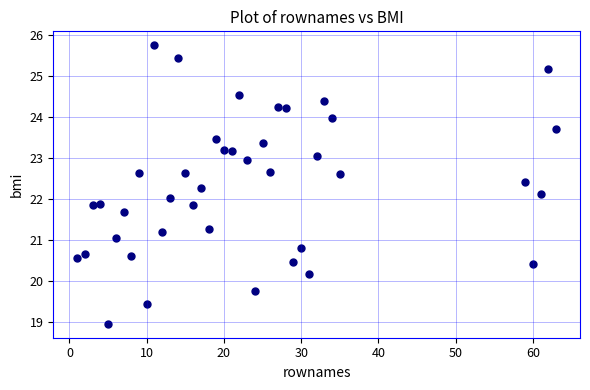

What is the range of Y values (max minus min)?

6.8